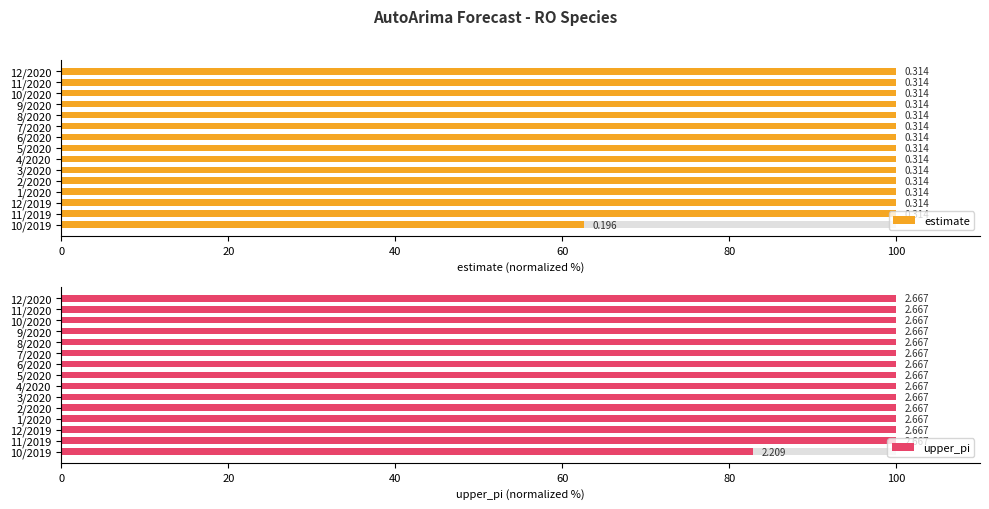

Reading left to right, what are all the values shown in this chart?

estimate: 62.5	100.0	100.0	100.0	100.0	100.0	100.0	100.0	100.0	100.0	100.0	100.0	100.0	100.0	100.0
upper_pi: 82.8	100.0	100.0	100.0	100.0	100.0	100.0	100.0	100.0	100.0	100.0	100.0	100.0	100.0	100.0